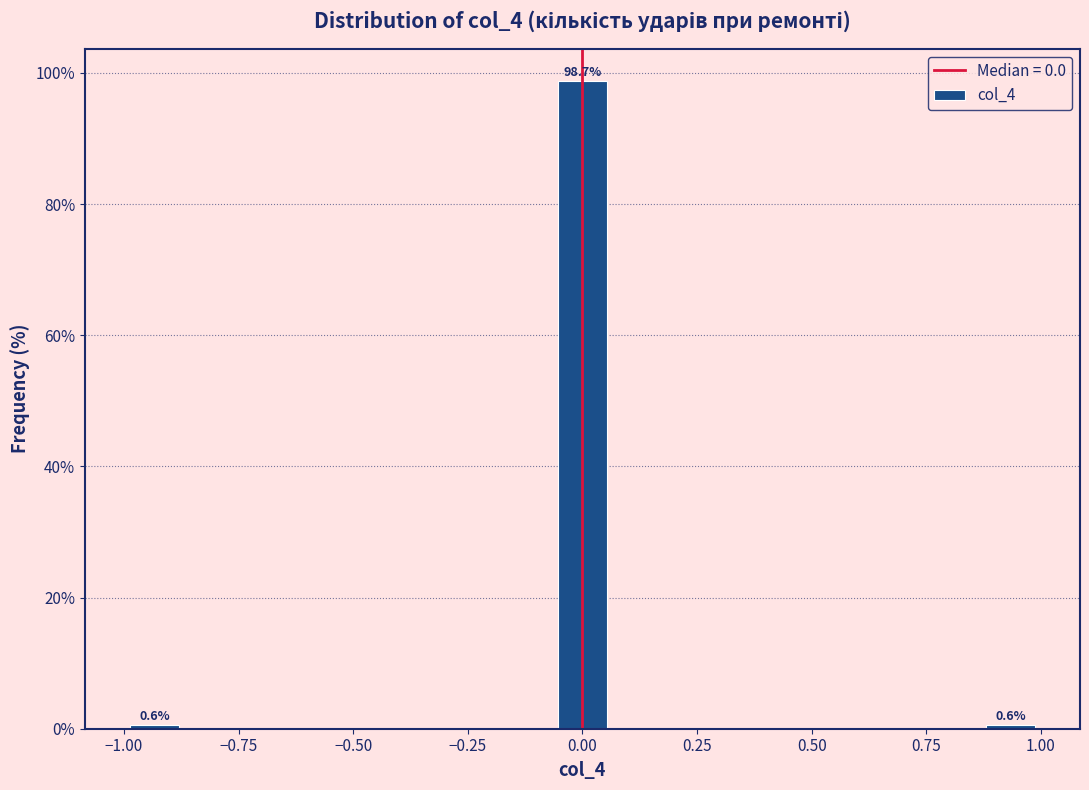

Around what value on the x-axis is the tallest bar? Give the approximate position of its centre, as read against the axis.

0.00